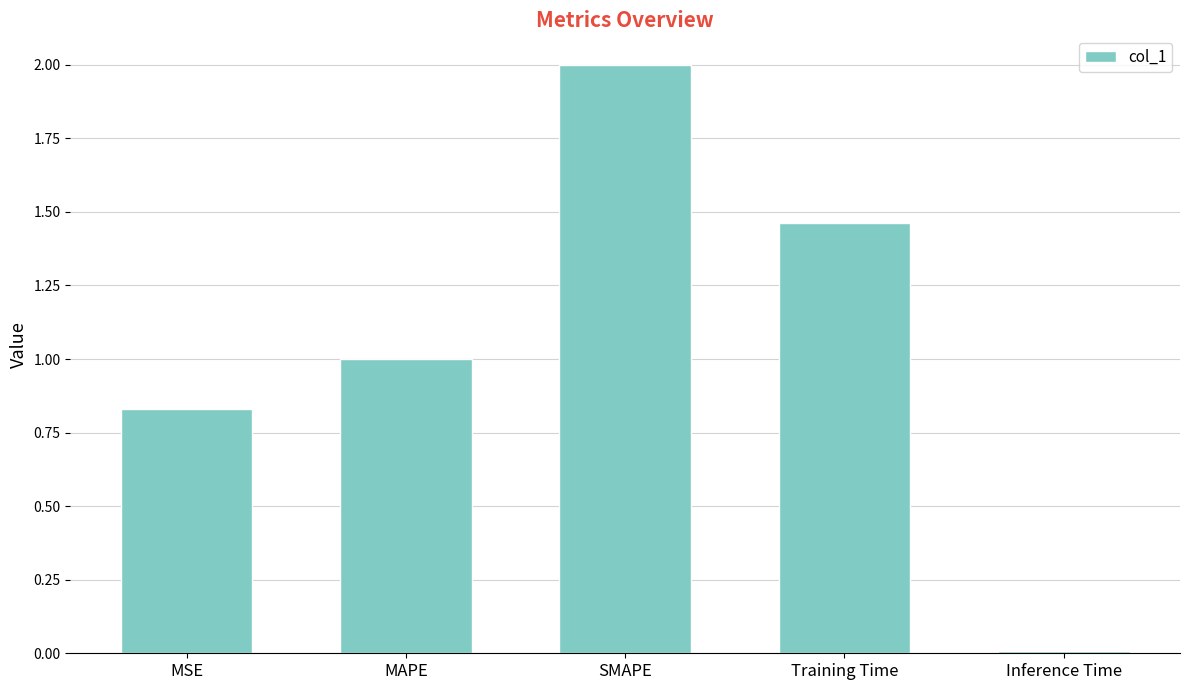

List the labels in order of value, largest first.

SMAPE, Training Time, MAPE, MSE, Inference Time